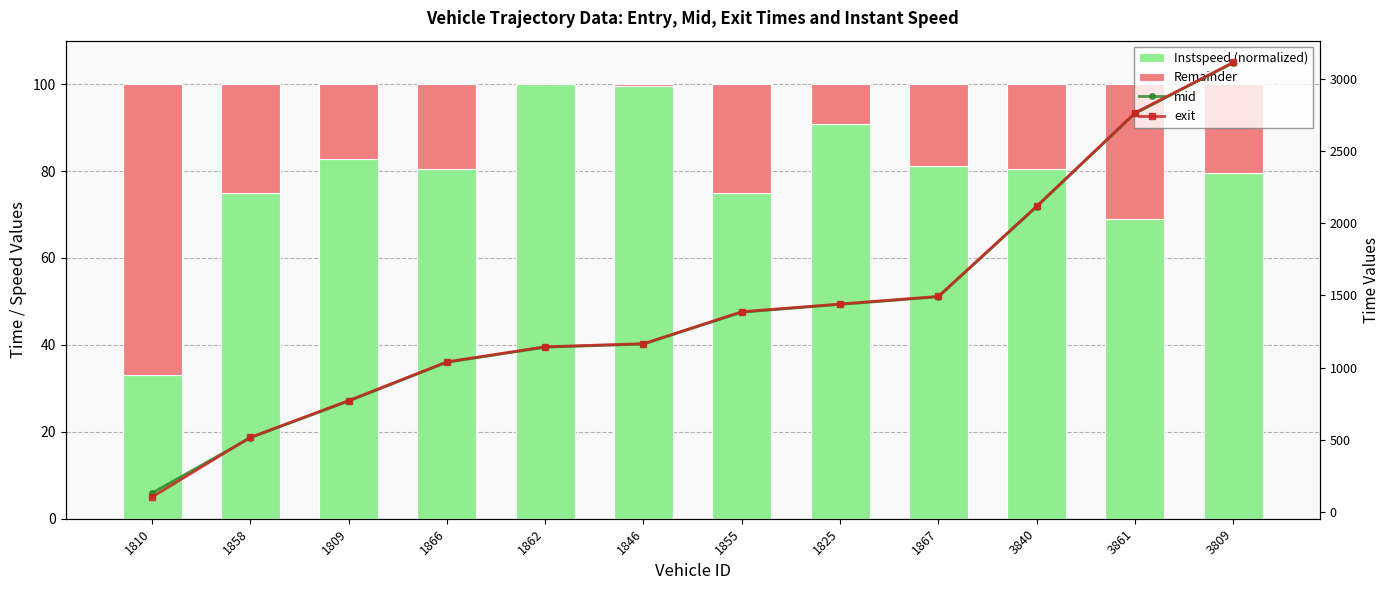

What is the difference between the highest and lowest values at 1809?

755.3